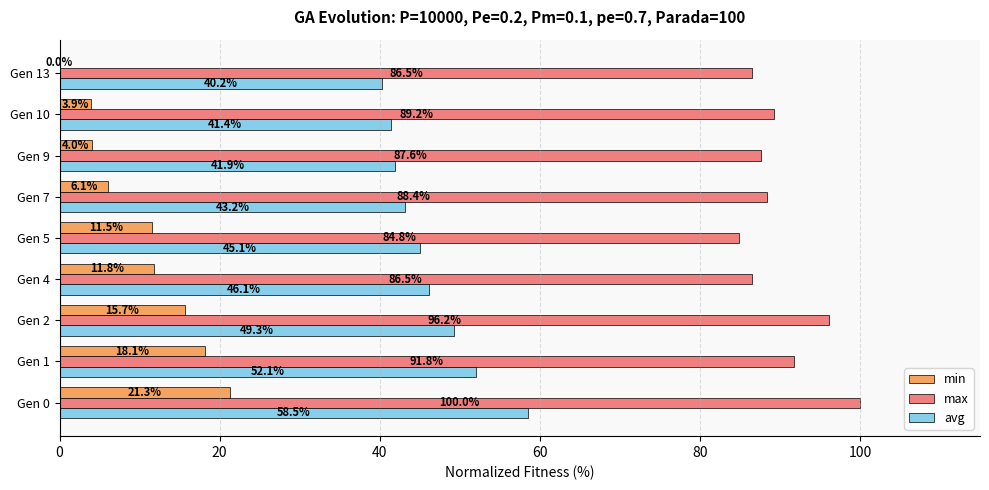

Is it true that avg equals 23.4 at Gen 1?

False